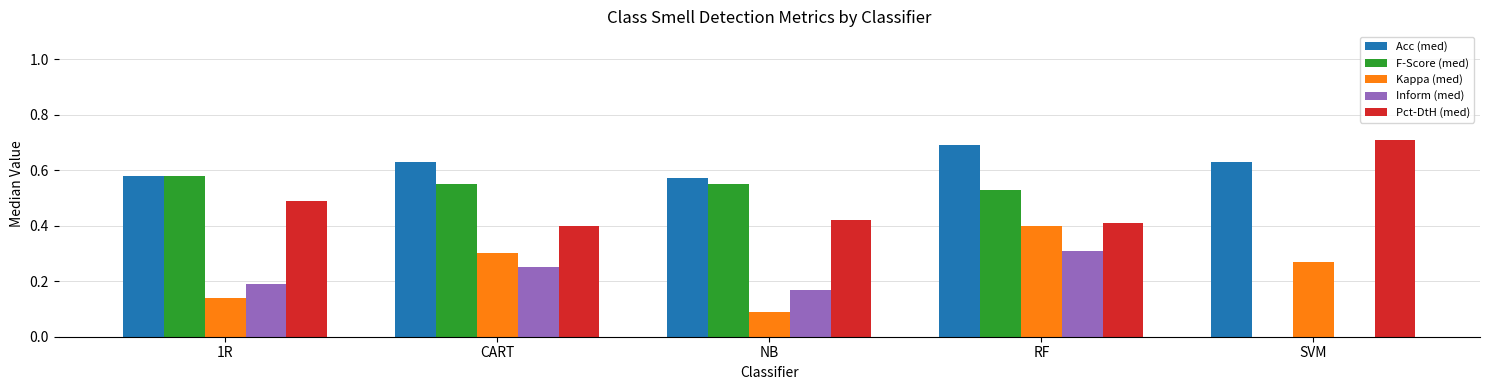

What is the maximum value shown in the chart?

0.7